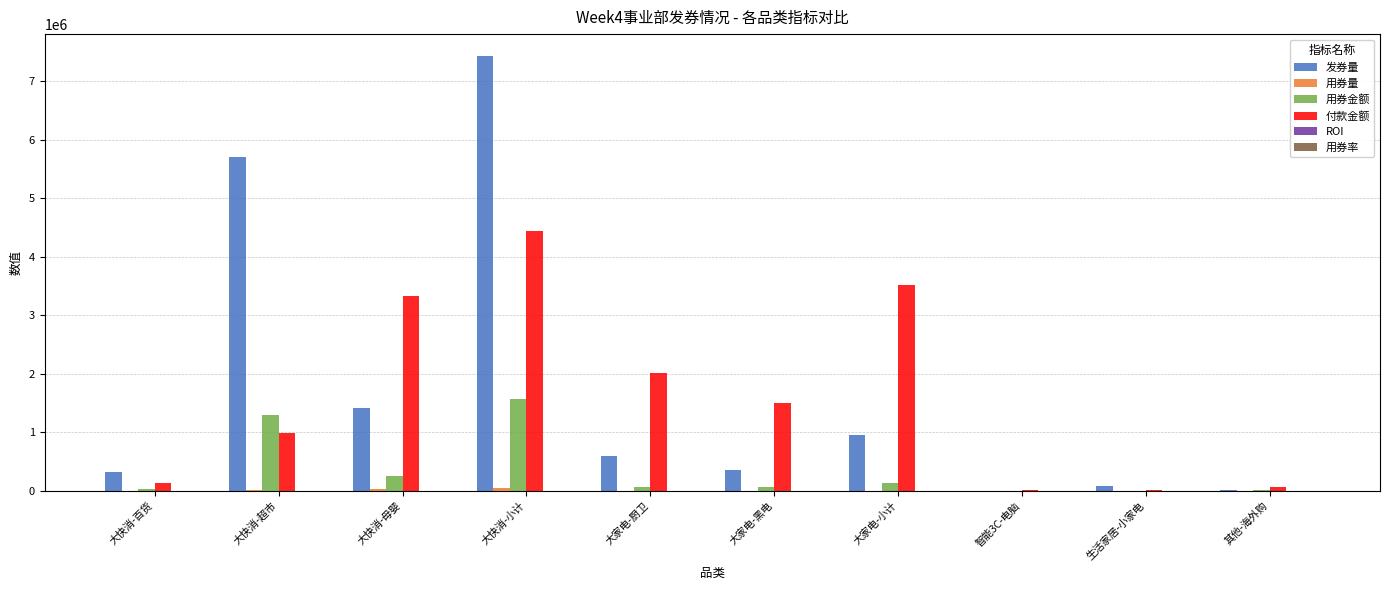

At which label does 发券量 first exceed 600658?

大快消-超市